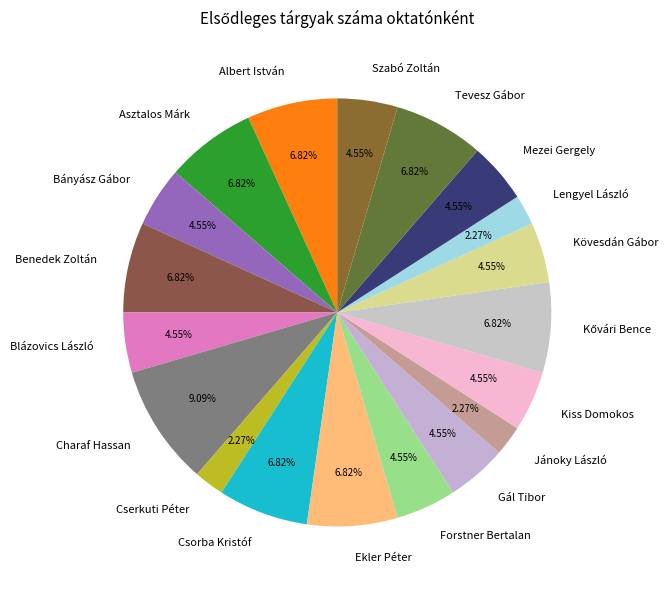

How many slices are in this pie chart?

19